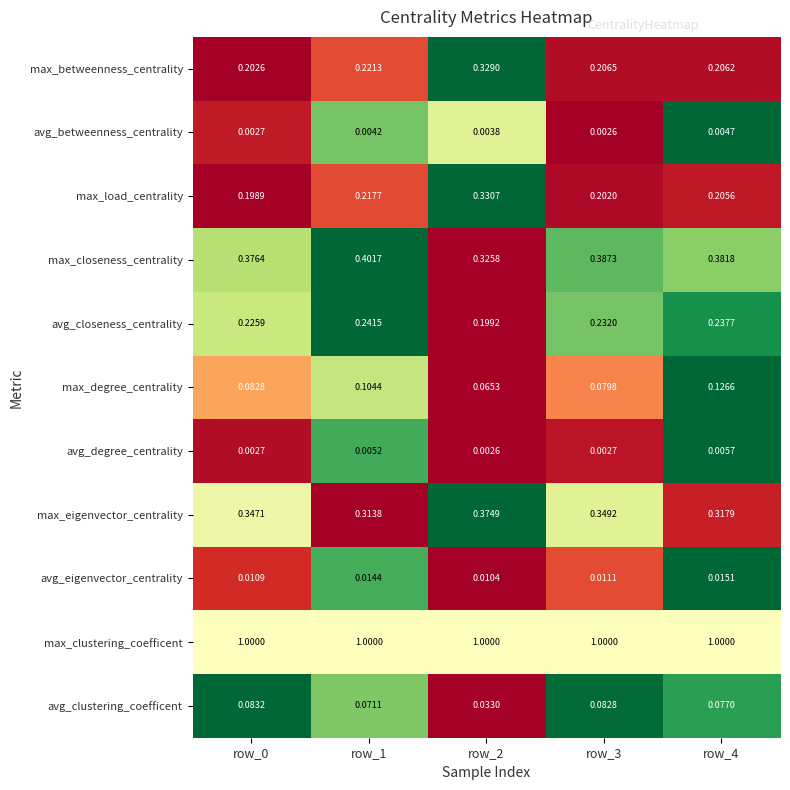

At how many categories does at least one series exceed 0?

5